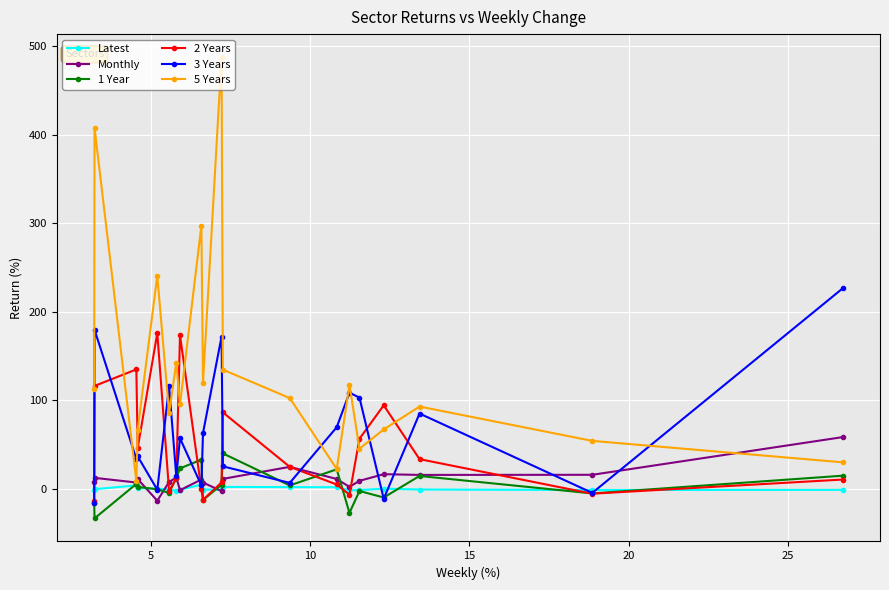

Count the number of categories in the chart.

20